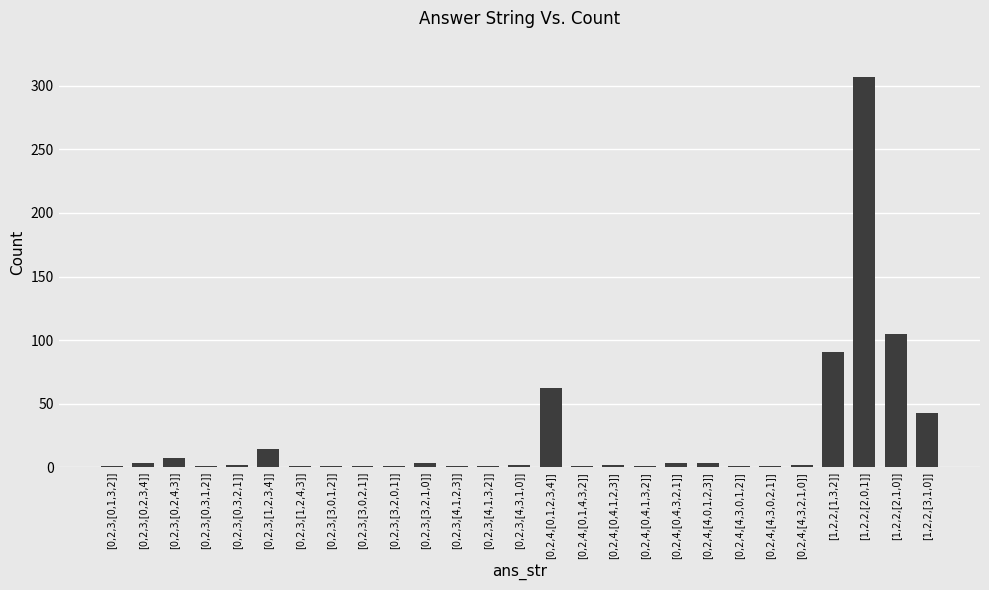

Are the bars horizontal?

No